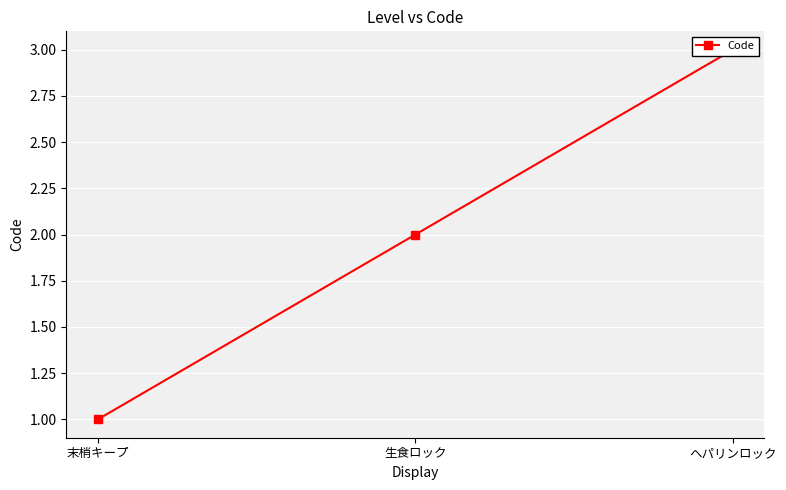

Reading left to right, transcribe all the data shown in this chart.

末梢キープ=1	生食ロック=2	ヘパリンロック=3